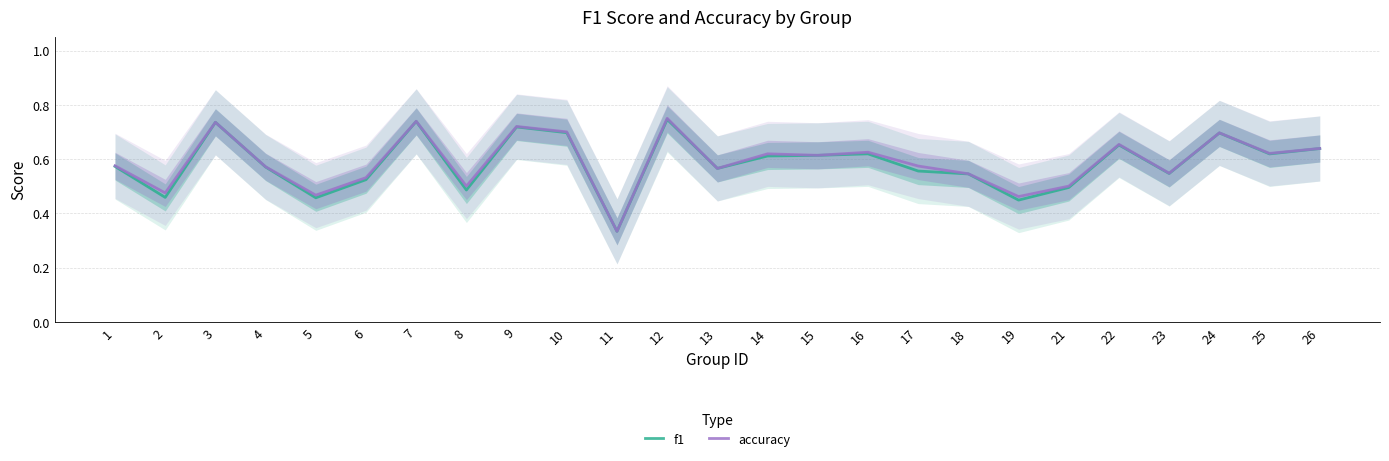

Which series has the largest total across all categories?

accuracy